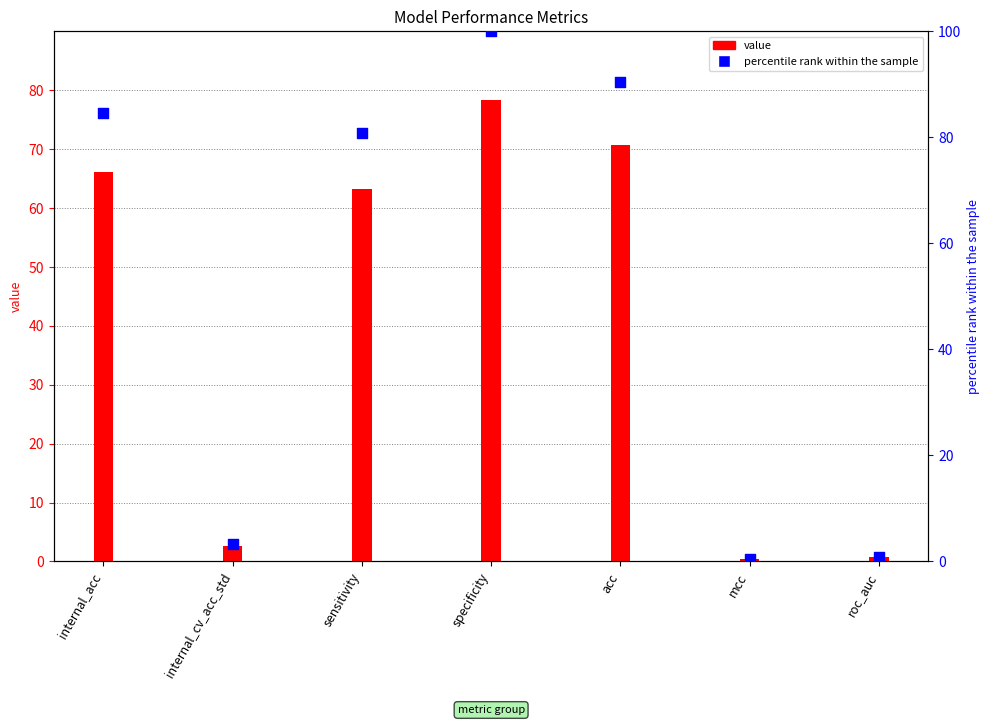

At which category is the sum across all series the highest?

specificity